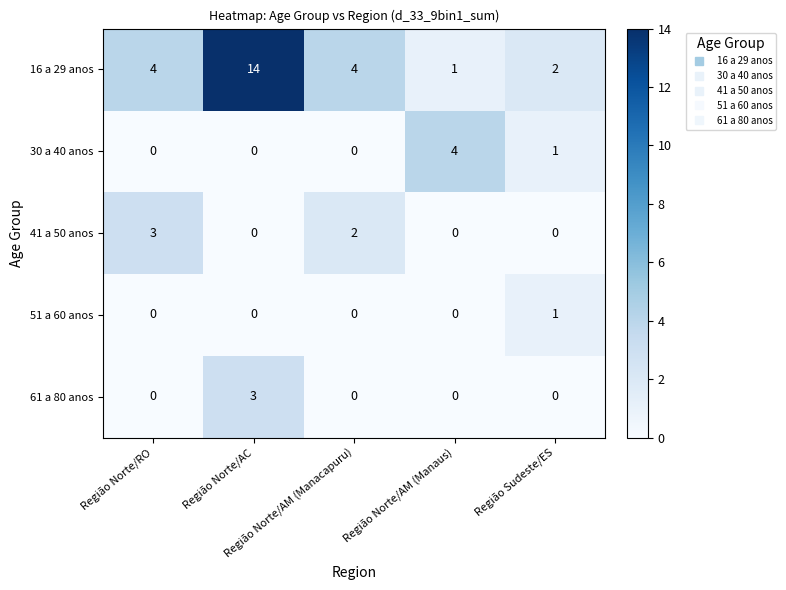

How many 61 a 80 anos values are between 0 and 1?

4